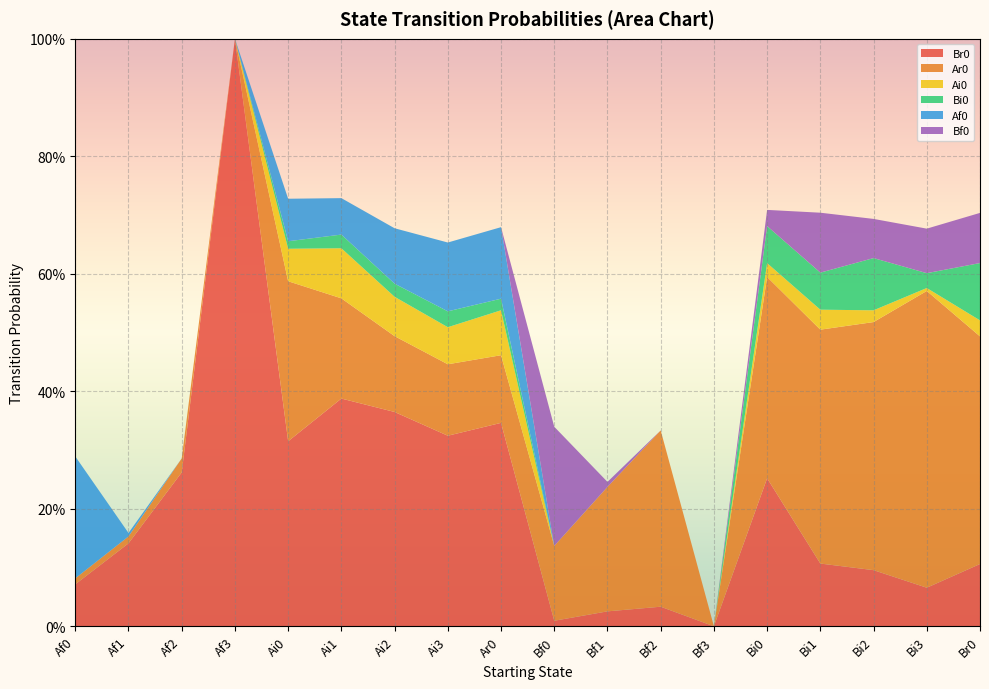

Reading left to right, list all the values displayed in this chart.

Br0: Af0=0.1	Af1=0.1	Af2=0.3	Af3=1.0	Ai0=0.3	Ai1=0.4	Ai2=0.4	Ai3=0.3	Ar0=0.3	Bf0=0.0	Bf1=0.0	Bf2=0.0	Bf3=0.0	Bi0=0.3	Bi1=0.1	Bi2=0.1	Bi3=0.1	Br0=0.1
Ar0: Af0=0.0	Af1=0.0	Af2=0.0	Af3=0.0	Ai0=0.3	Ai1=0.2	Ai2=0.1	Ai3=0.1	Ar0=0.1	Bf0=0.1	Bf1=0.2	Bf2=0.3	Bf3=0.0	Bi0=0.3	Bi1=0.4	Bi2=0.4	Bi3=0.5	Br0=0.4
Ai0: Af0=0.0	Af1=0.0	Af2=0.0	Af3=0.0	Ai0=0.1	Ai1=0.1	Ai2=0.1	Ai3=0.1	Ar0=0.1	Bf0=0.0	Bf1=0.0	Bf2=0.0	Bf3=0.0	Bi0=0.0	Bi1=0.0	Bi2=0.0	Bi3=0.0	Br0=0.0
Bi0: Af0=0.0	Af1=0.0	Af2=0.0	Af3=0.0	Ai0=0.0	Ai1=0.0	Ai2=0.0	Ai3=0.0	Ar0=0.0	Bf0=0.0	Bf1=0.0	Bf2=0.0	Bf3=0.0	Bi0=0.1	Bi1=0.1	Bi2=0.1	Bi3=0.0	Br0=0.1
Af0: Af0=0.2	Af1=0.0	Af2=0.0	Af3=0.0	Ai0=0.1	Ai1=0.1	Ai2=0.1	Ai3=0.1	Ar0=0.1	Bf0=0.0	Bf1=0.0	Bf2=0.0	Bf3=0.0	Bi0=0.0	Bi1=0.0	Bi2=0.0	Bi3=0.0	Br0=0.0
Bf0: Af0=0.0	Af1=0.0	Af2=0.0	Af3=0.0	Ai0=0.0	Ai1=0.0	Ai2=0.0	Ai3=0.0	Ar0=0.0	Bf0=0.2	Bf1=0.0	Bf2=0.0	Bf3=0.0	Bi0=0.0	Bi1=0.1	Bi2=0.1	Bi3=0.1	Br0=0.1